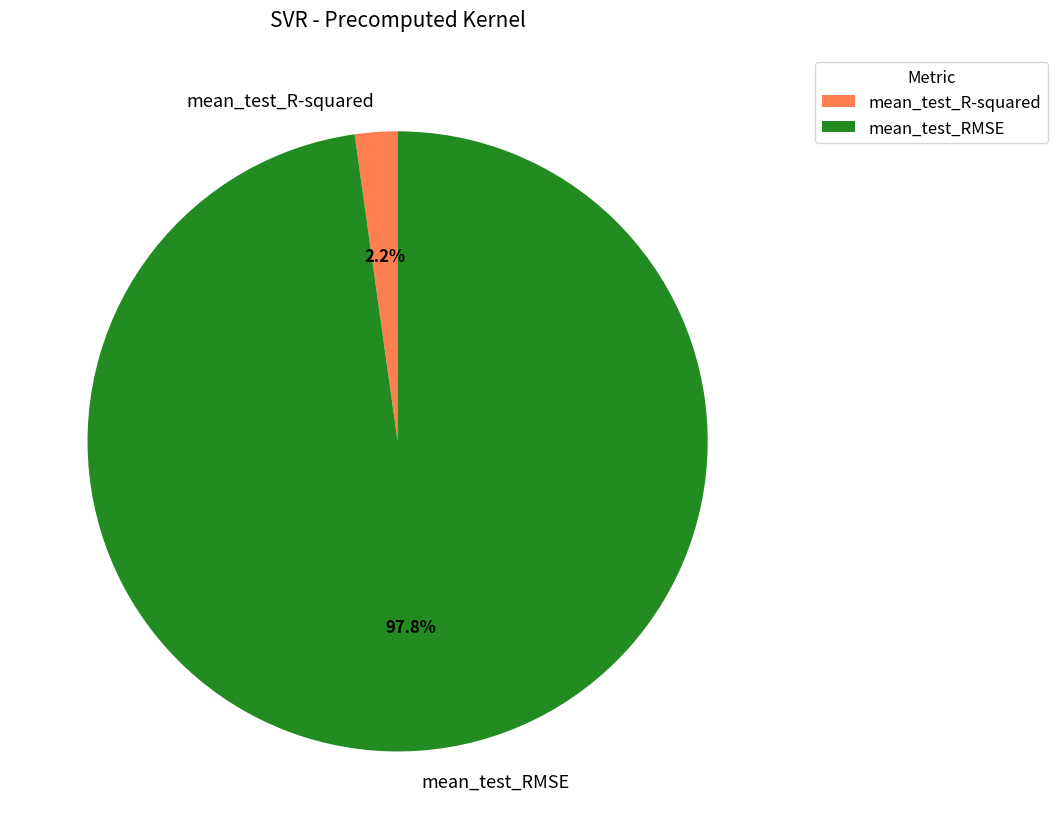

To the nearest percent, what is the combined percentage of mean_test_RMSE and mean_test_R-squared?

100%